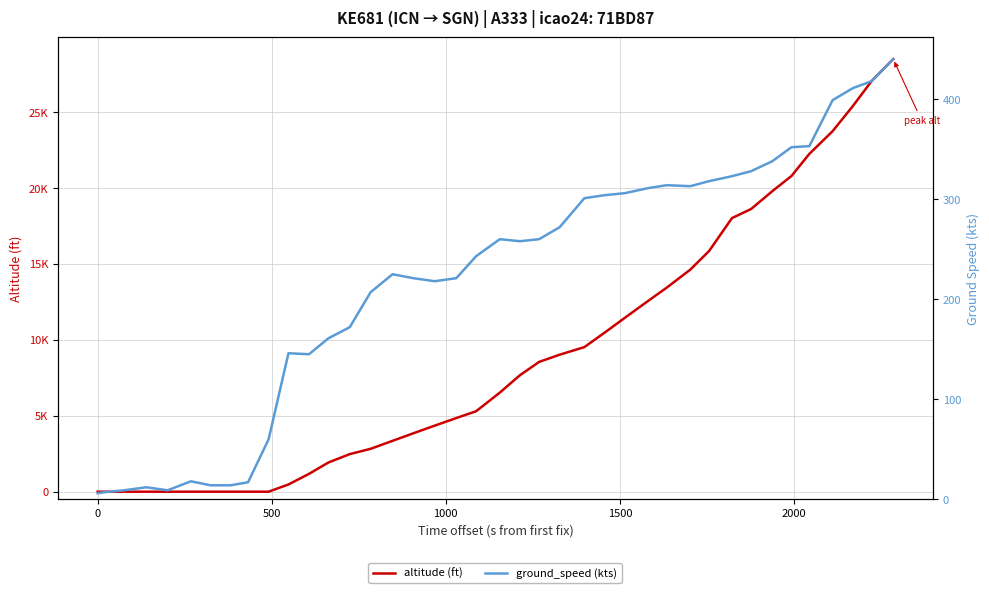

What is the sum of all ground_speed (kts) values?

8704